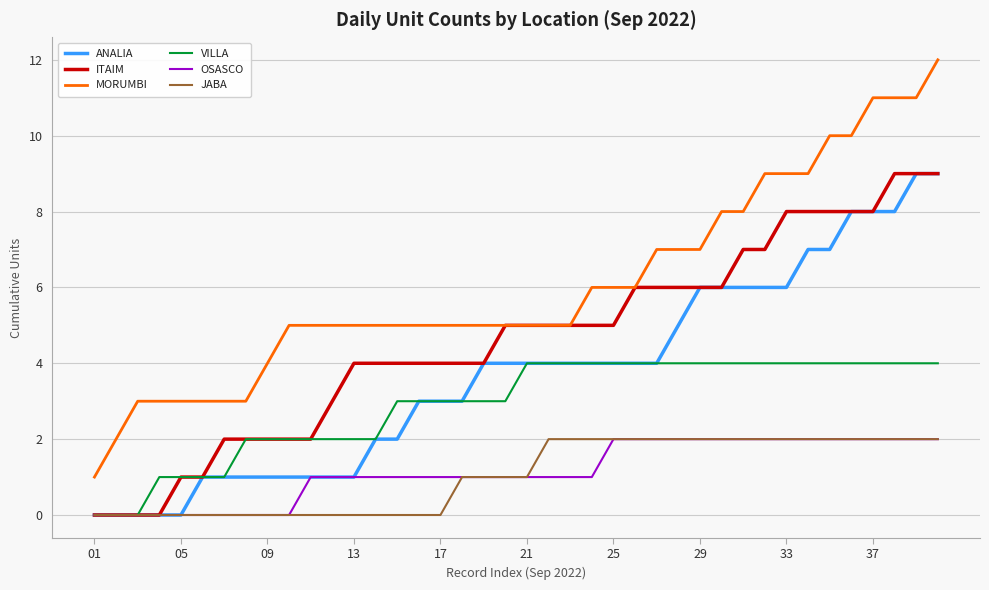

Which series has the largest total across all categories?

MORUMBI